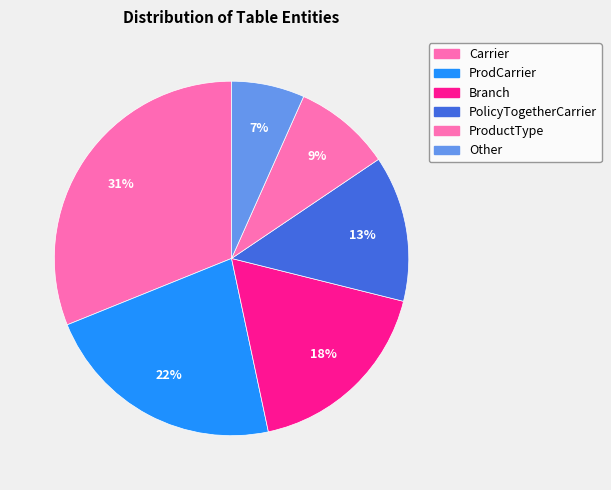

How many segments does this pie chart have?

6